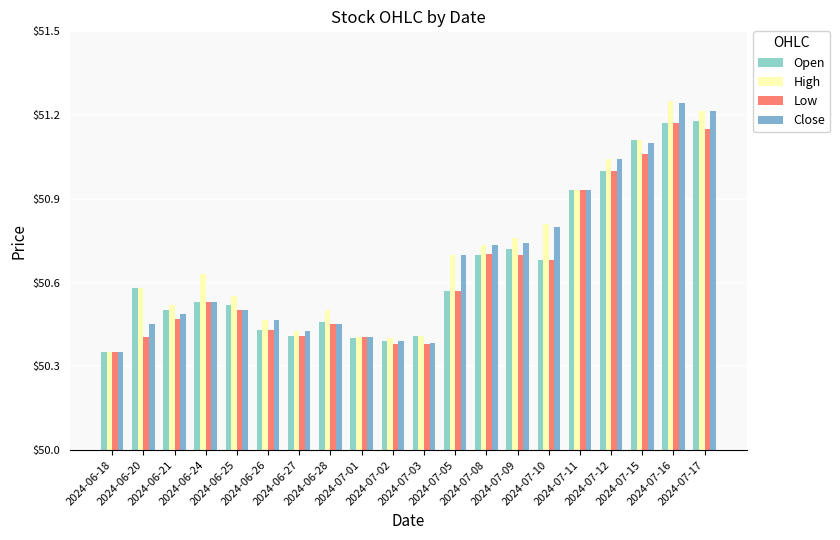

What is the spread (max minus min) of values at 2024-06-24?

0.1